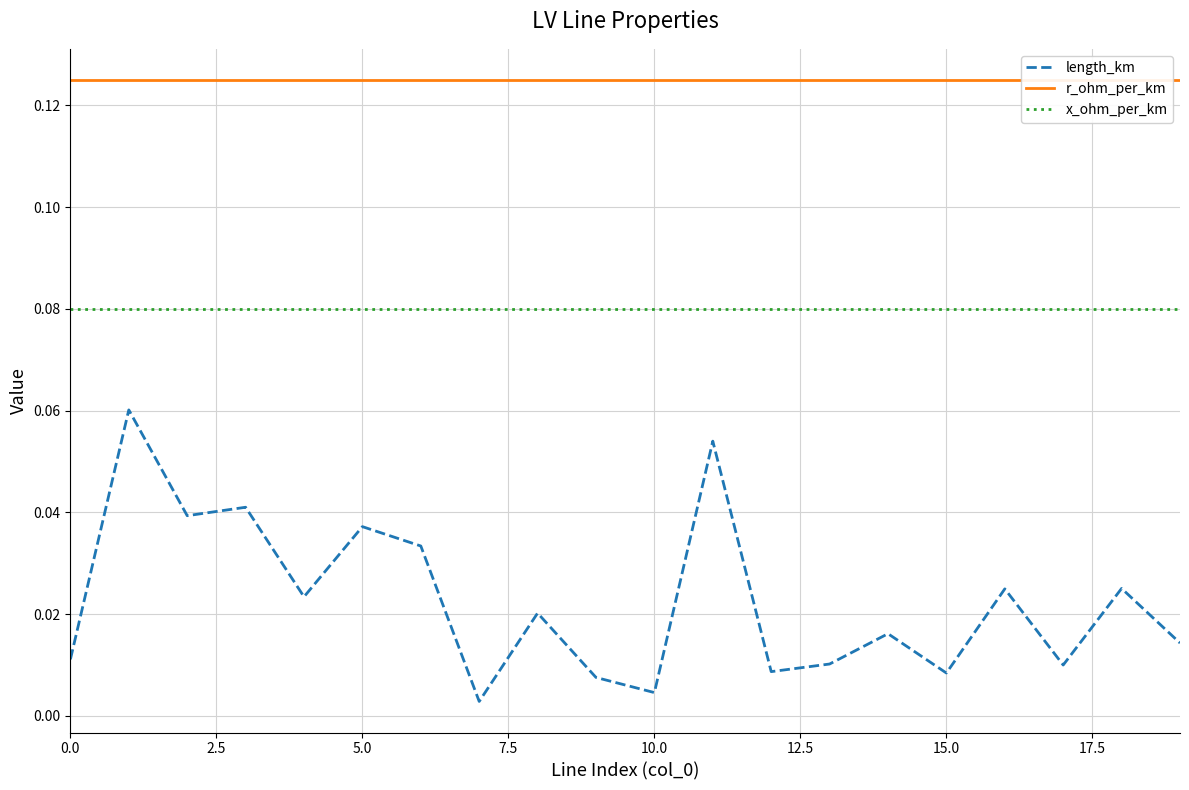

True or false: length_km and x_ohm_per_km intersect in this chart.

False